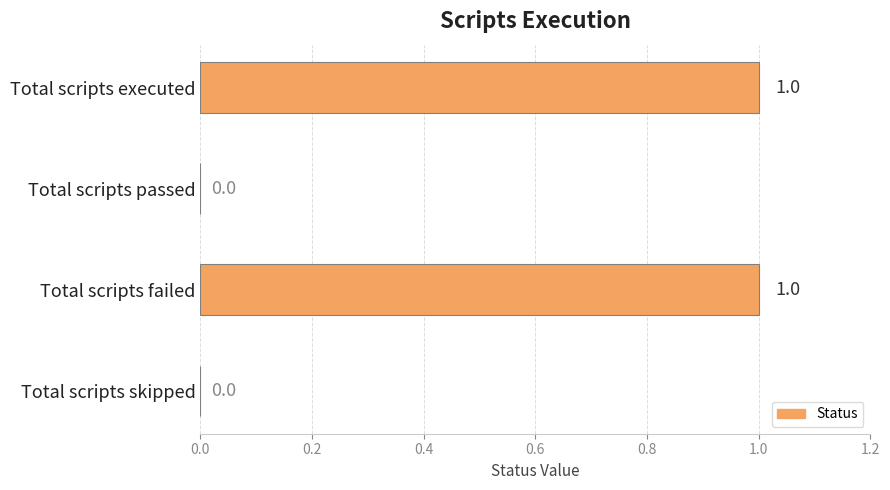

Reading top to bottom, list all the values displayed in this chart.

Total scripts executed=1	Total scripts passed=0	Total scripts failed=1	Total scripts skipped=0